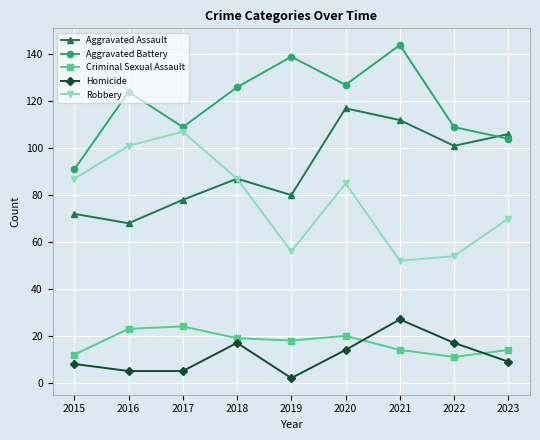

At which label is Aggravated Assault closest to 92?

2018